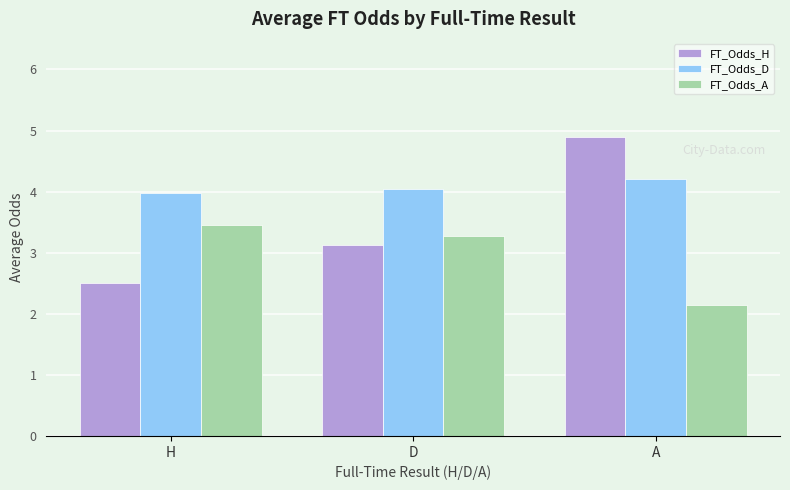

The FT_Odds_A series shows 1.6 at H. True or false?

False